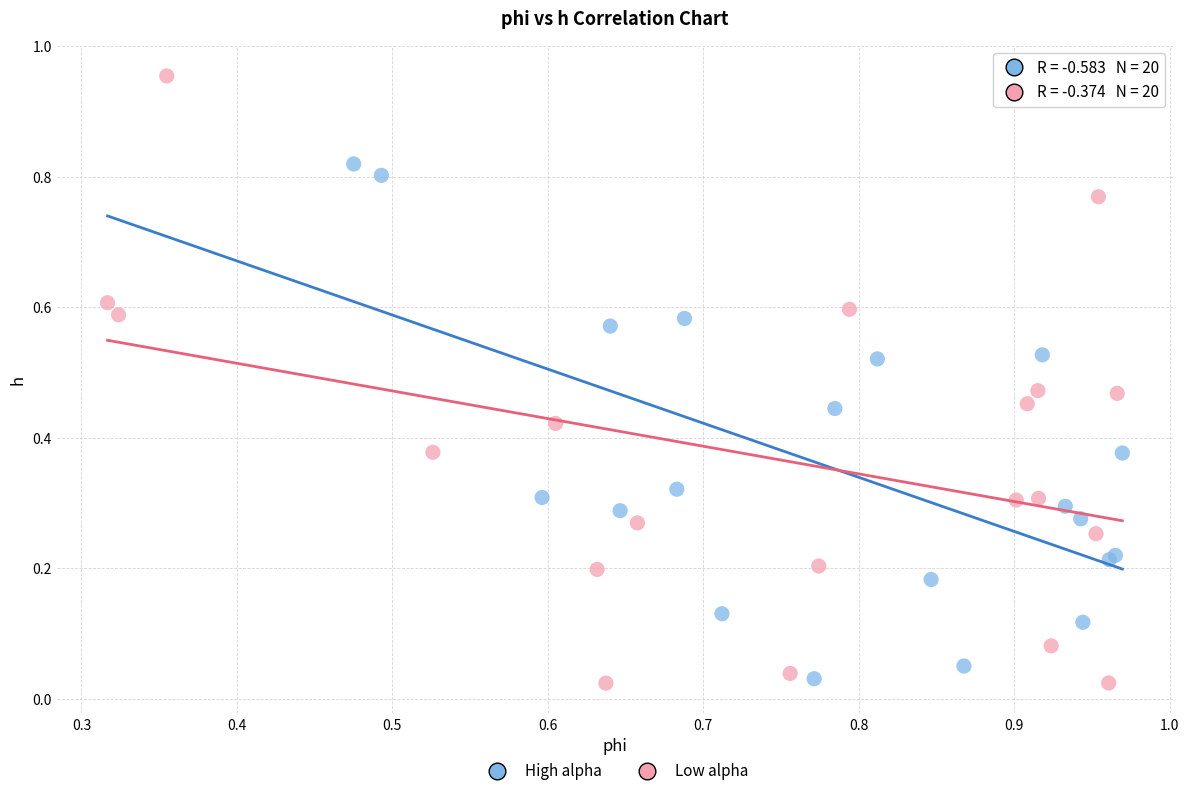

Which series reaches the maximum Y coordinate?

Low alpha